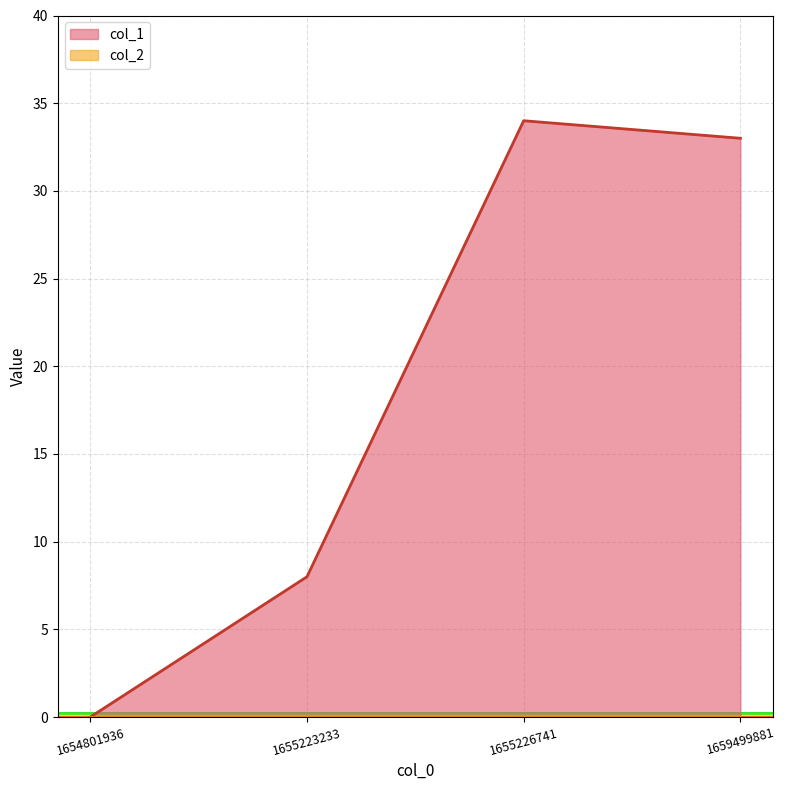

How many points are higher than both their immediate neighbors (excluding endpoints)?

1